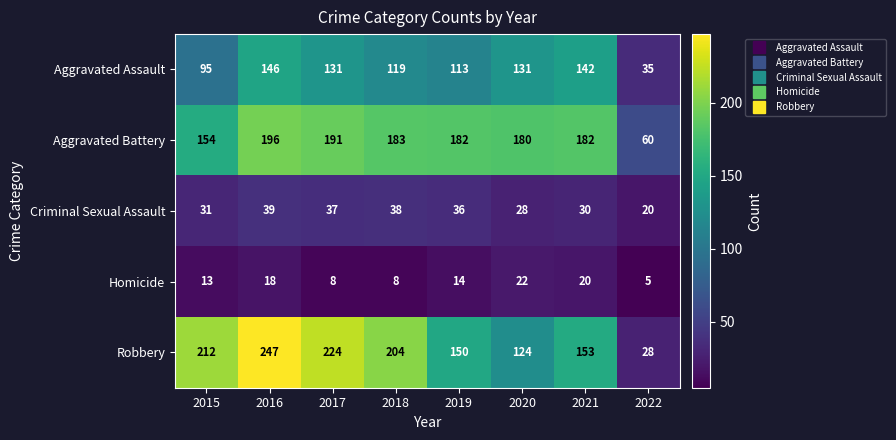

At which category is the sum across all series the highest?

2016